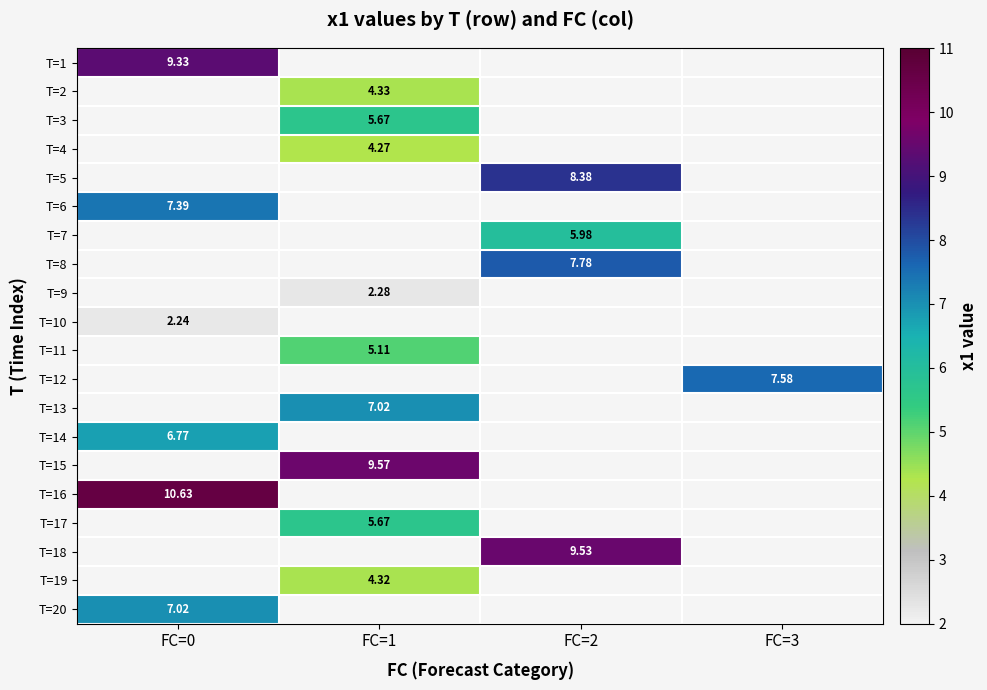

Is the value of T=15 at FC=1 greater than the value of T=2 at FC=3?

No